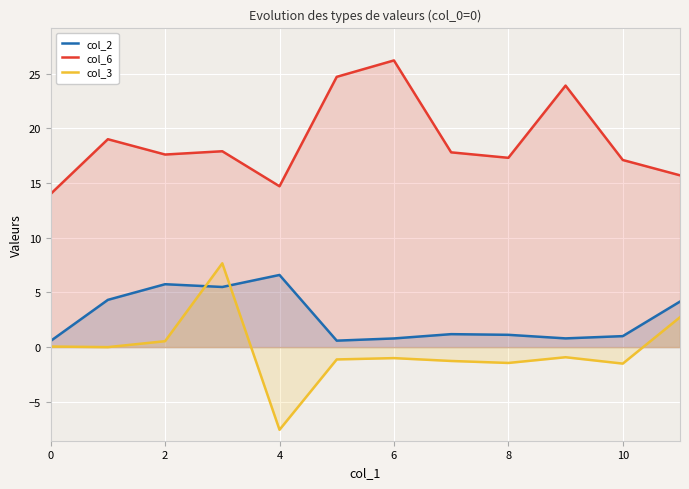

How many values in the col_3 series exceed 0?

4